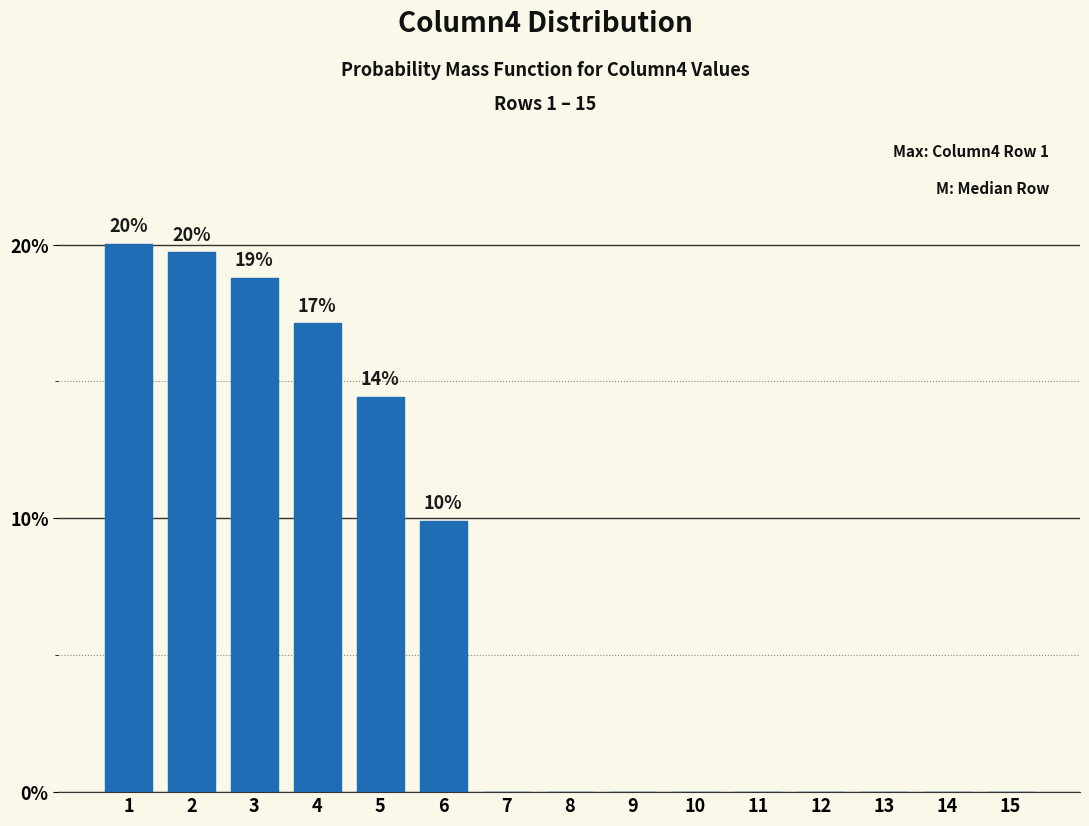

What is the sum of all values?

100.0